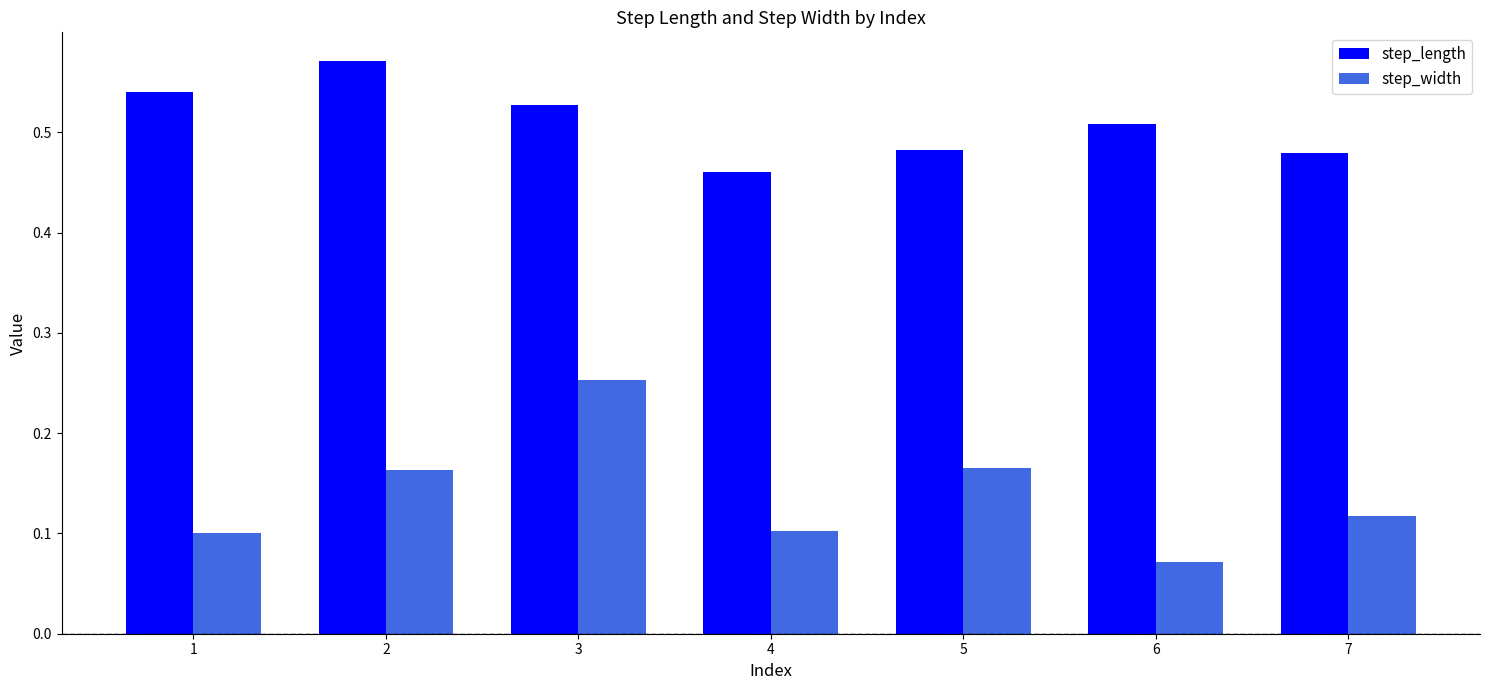

Does the chart contain stacked bars?

No